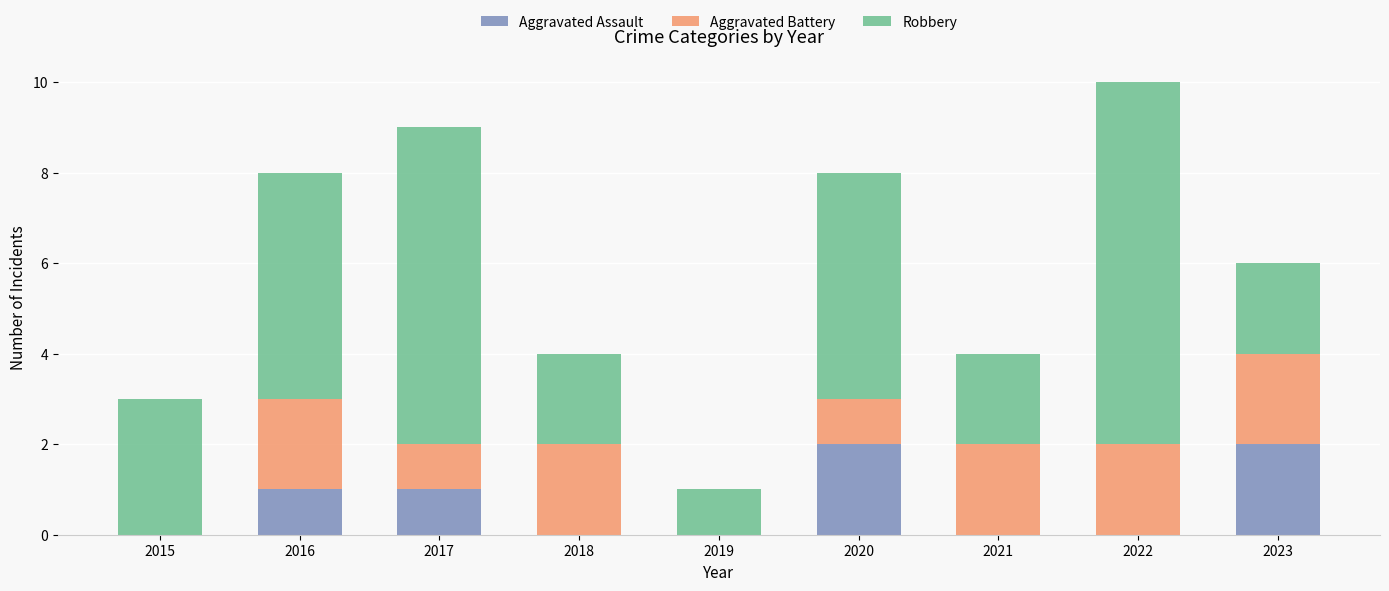

Are the bars grouped side by side (vs. stacked)?

No